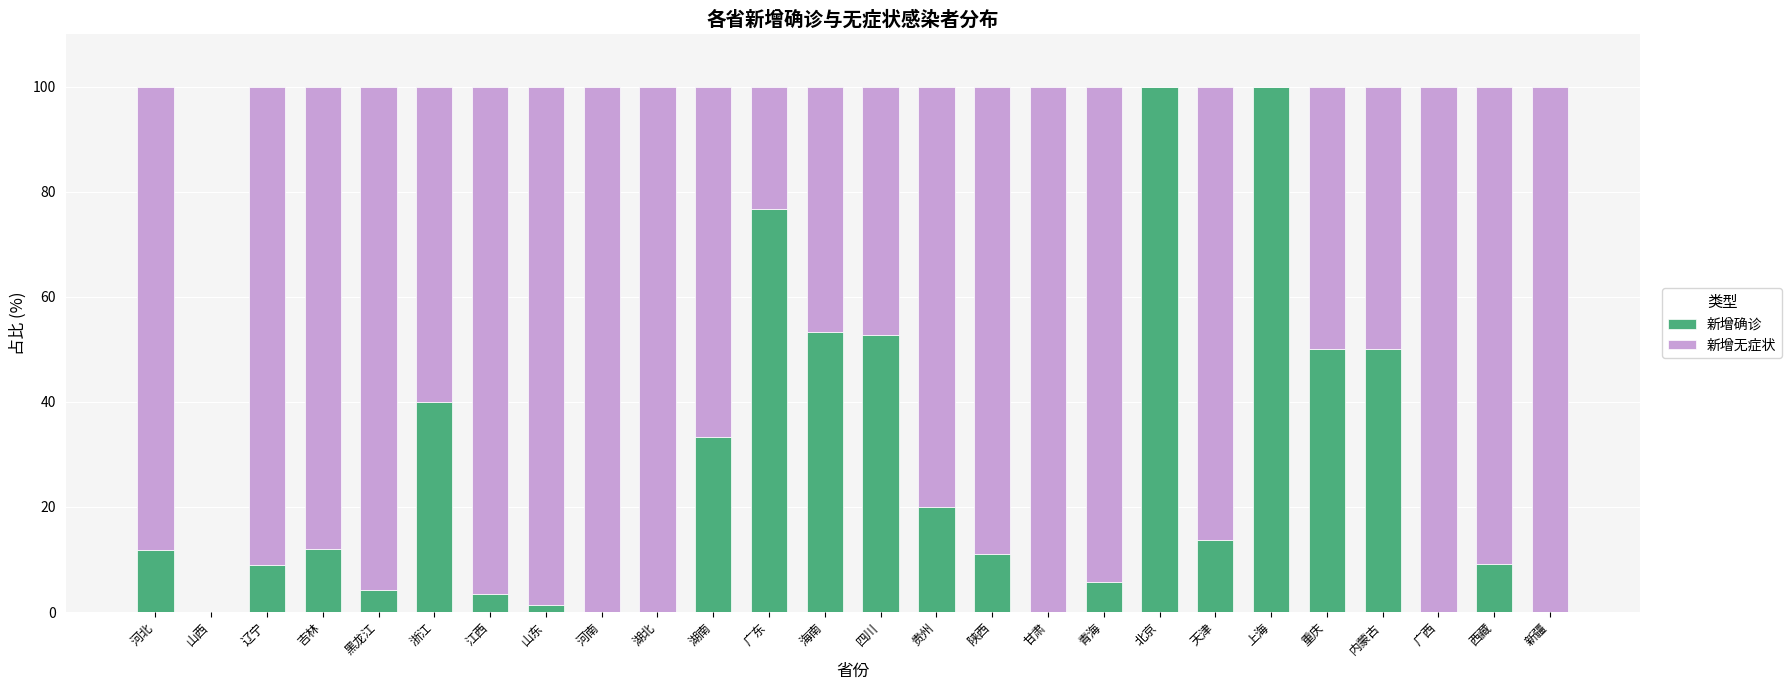

What is the total value across all series at 陕西?

100.0